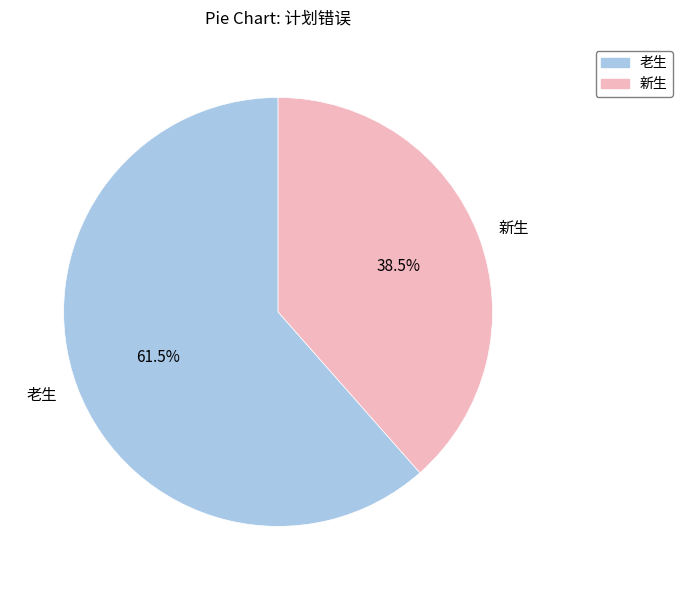

Count the number of slices in the pie.

2